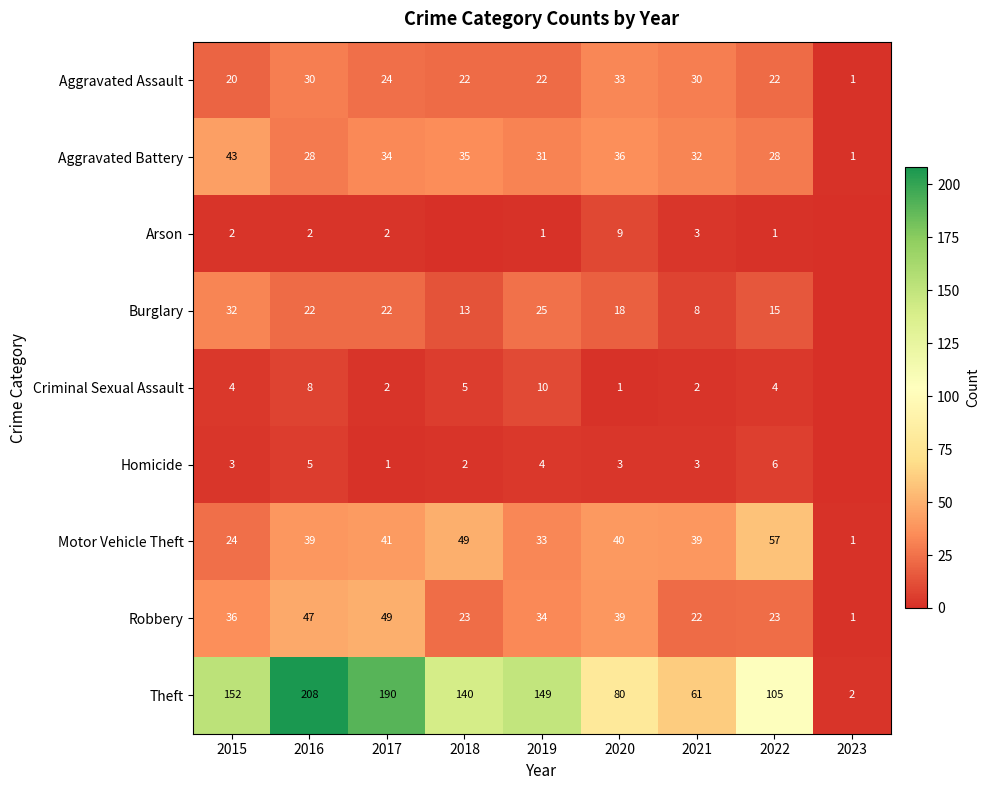

Where is Theft nearest to the value 105?

2022